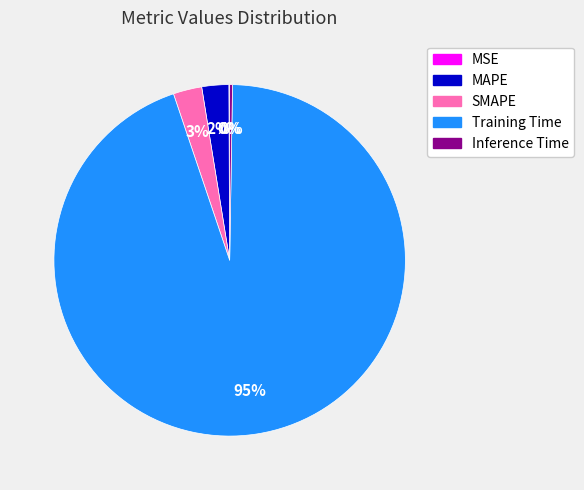

The Training Time slice represents 95% of the pie. True or false?

True